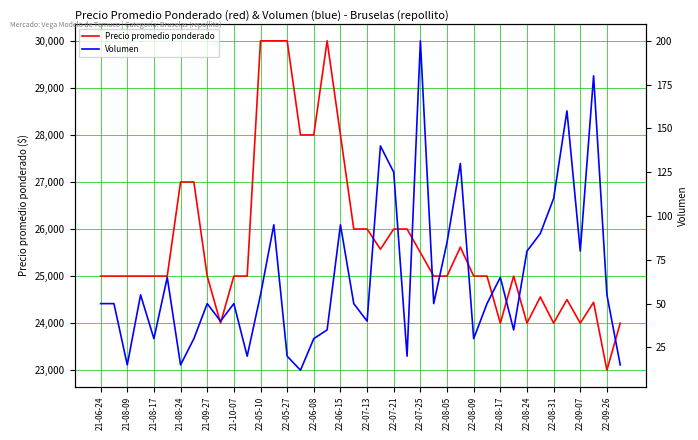

The value of Precio promedio ponderado at 22-08-09 is 5855. True or false?

False